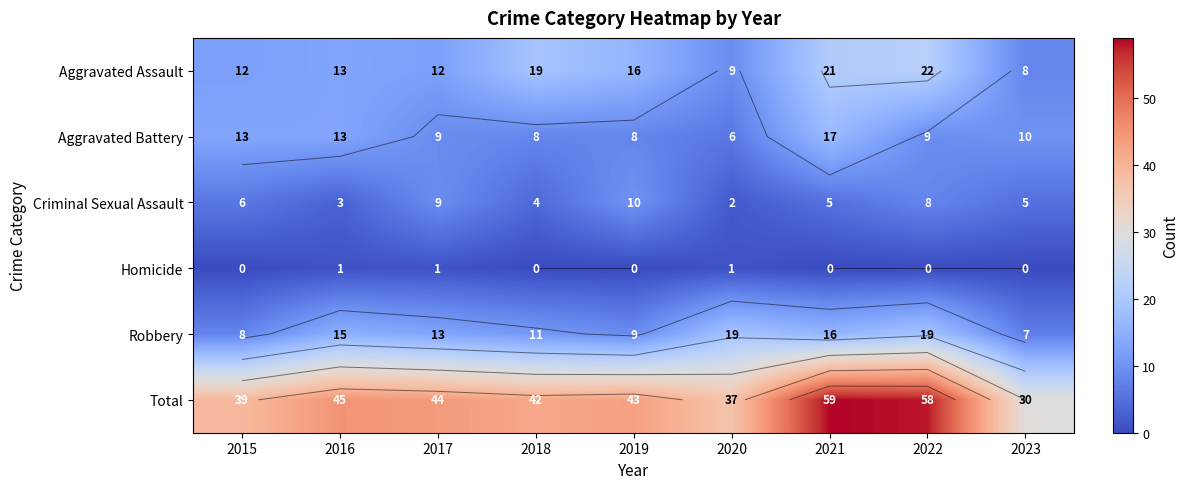

What is the total value across all series at 2017?

88